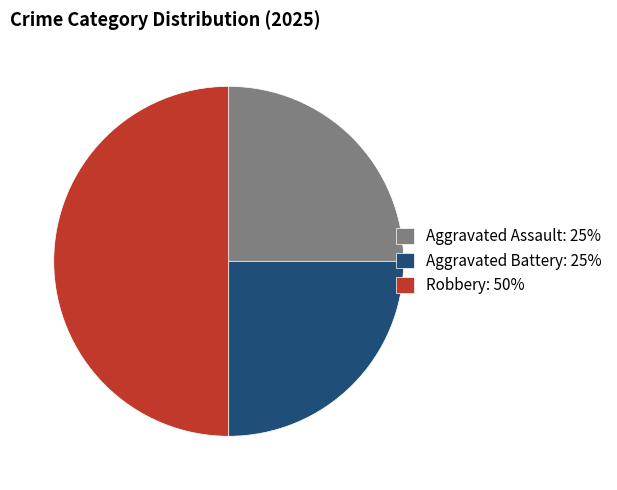

Do Robbery: 50% and Aggravated Battery: 25% together represent more than half of the pie?

Yes